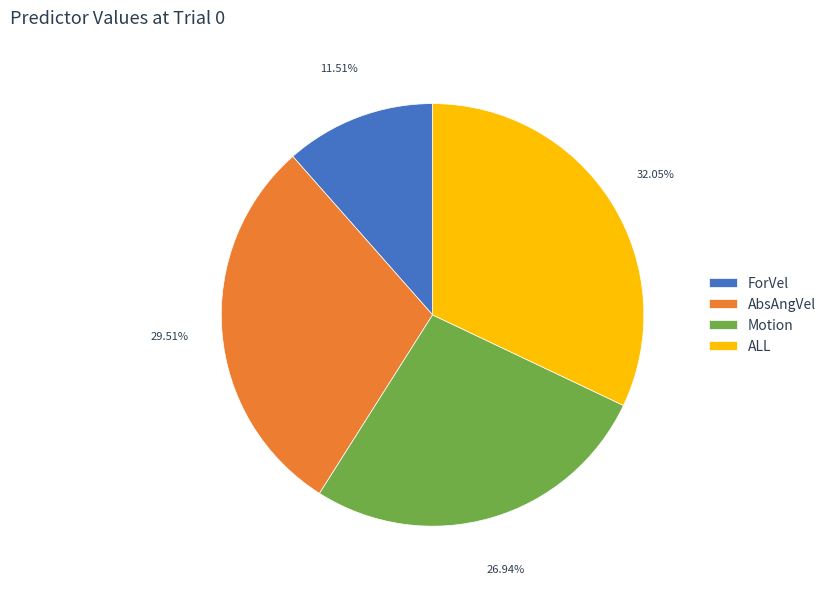

Which slice is the smallest?

ForVel